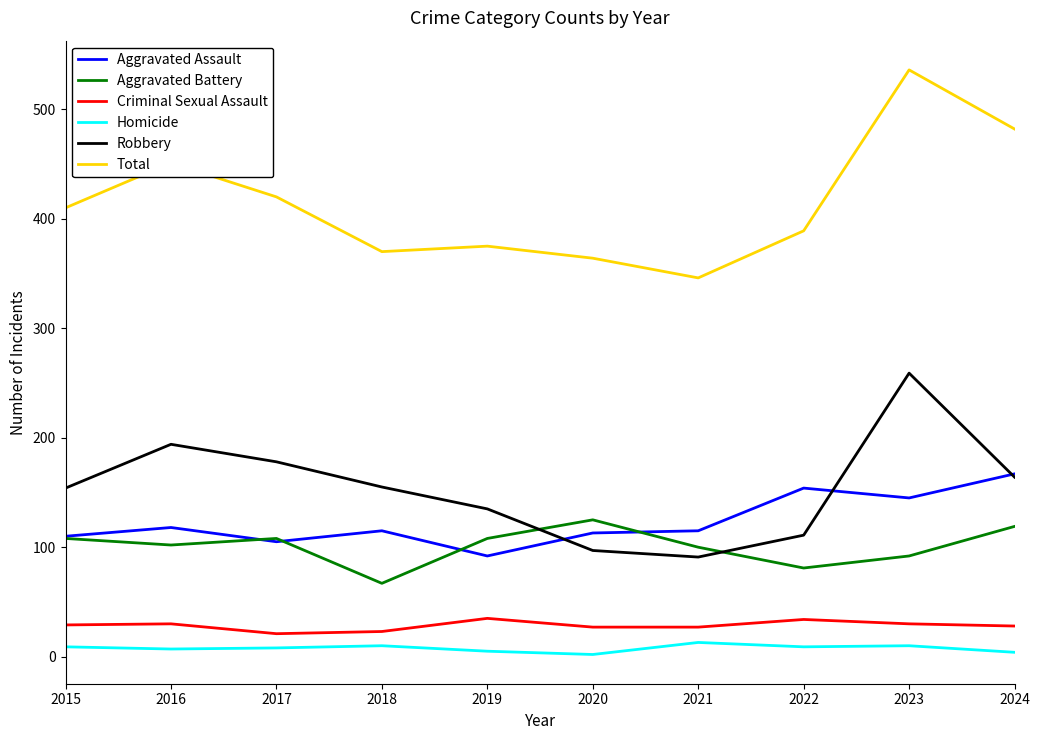

The Aggravated Battery series shows 125 at 2020. True or false?

True